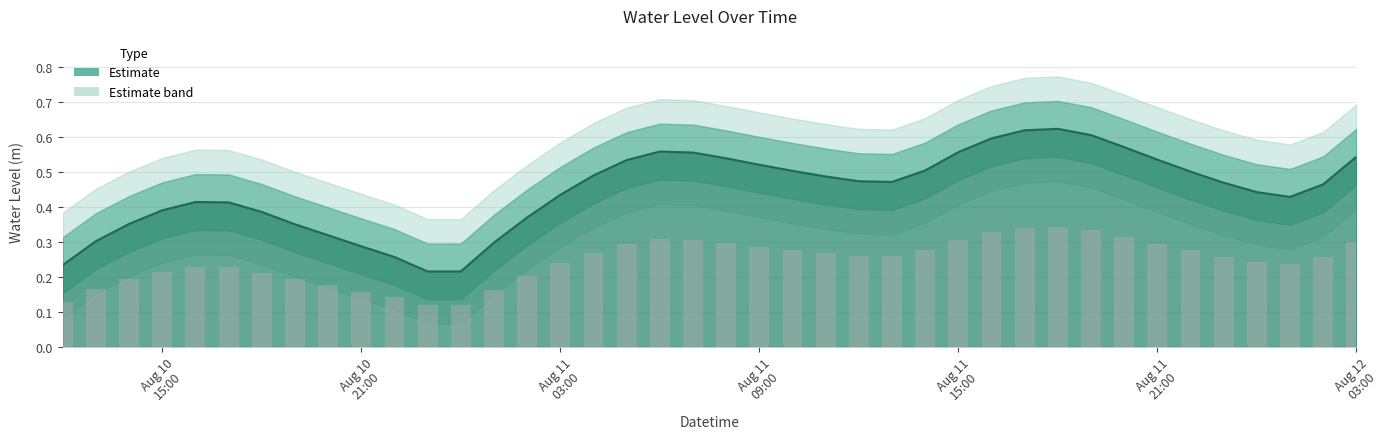

List the labels in order of value, largest first.

2023-08-11 18:00:00, 2023-08-11 17:00:00, 2023-08-11 19:00:00, 2023-08-11 16:00:00, 2023-08-11 20:00:00, 2023-08-11 06:00:00, 2023-08-11 15:00:00, 2023-08-11 07:00:00, 2023-08-12 03:00:00, 2023-08-11 08:00:00, 2023-08-11 21:00:00, 2023-08-11 05:00:00, 2023-08-11 09:00:00, 2023-08-11 14:00:00, 2023-08-11 10:00:00, 2023-08-11 22:00:00, 2023-08-11 04:00:00, 2023-08-11 11:00:00, 2023-08-11 12:00:00, 2023-08-11 13:00:00, 2023-08-11 23:00:00, 2023-08-12 02:00:00, 2023-08-12 00:00:00, 2023-08-11 03:00:00, 2023-08-12 01:00:00, 2023-08-10 16:00:00, 2023-08-10 17:00:00, 2023-08-10 15:00:00, 2023-08-10 18:00:00, 2023-08-11 02:00:00, 2023-08-10 14:00:00, 2023-08-10 19:00:00, 2023-08-10 20:00:00, 2023-08-10 13:00:00, 2023-08-11 01:00:00, 2023-08-10 21:00:00, 2023-08-10 22:00:00, 2023-08-10 12:00:00, 2023-08-11 00:00:00, 2023-08-10 23:00:00